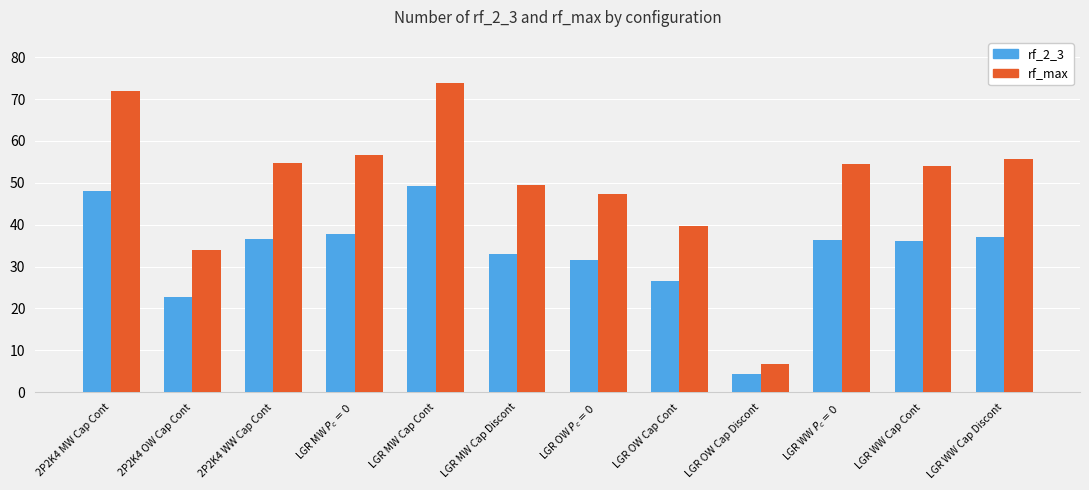

Is the value of rf_max at LGR WW Cap Cont greater than the value of rf_2_3 at LGR OW Cap Cont?

Yes